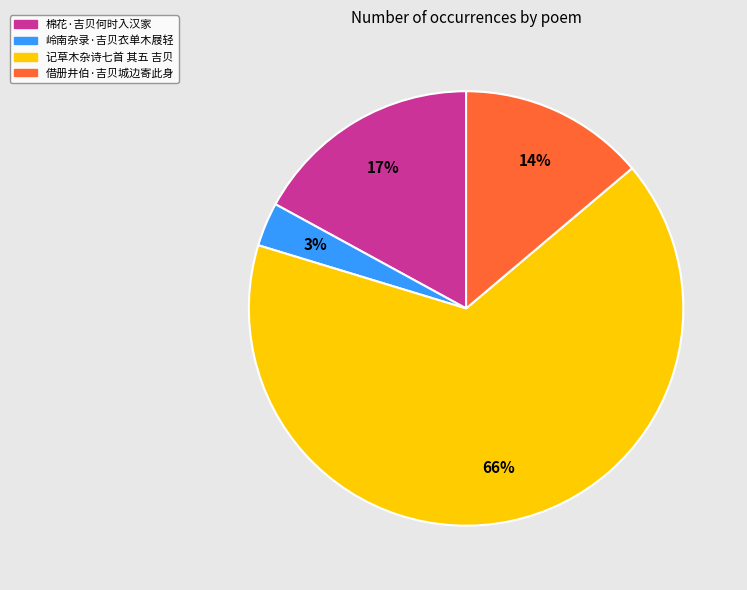

Between 借册井伯·吉贝城边寄此身 and 棉花·吉贝何时入汉家, which is larger?

棉花·吉贝何时入汉家